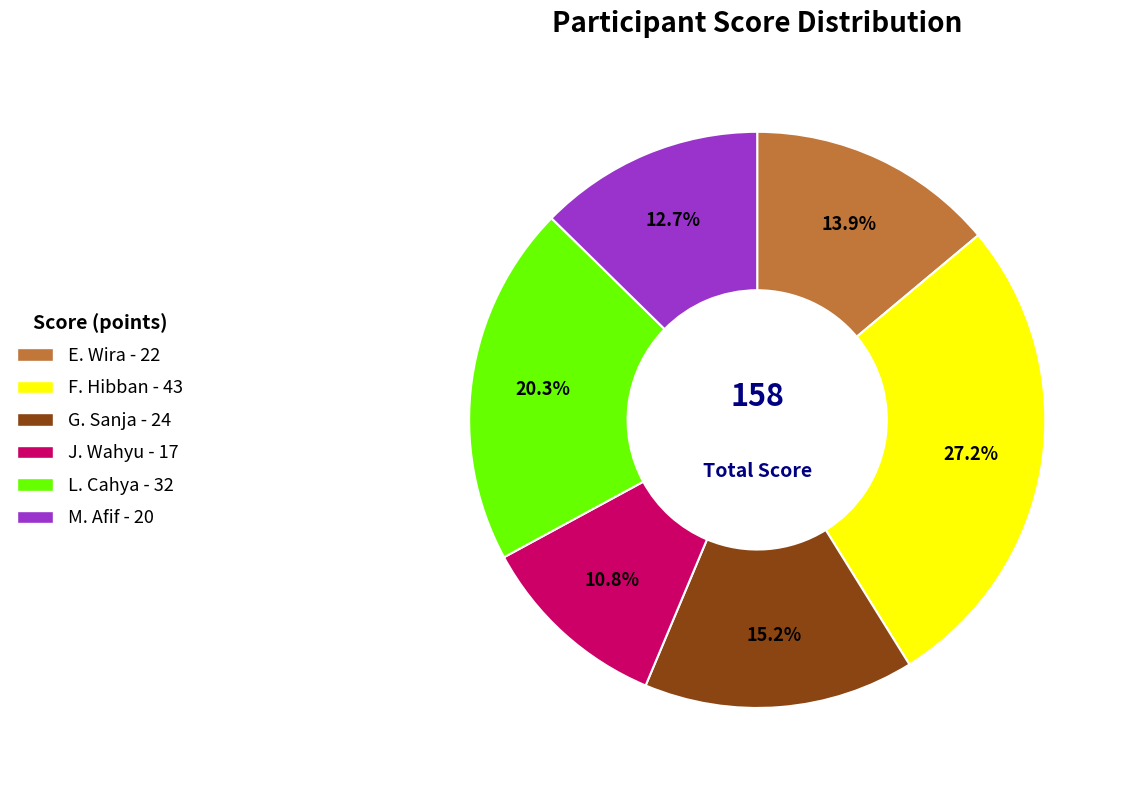

What is the ratio of the value at G. Sanja to the value at J. Wahyu?

1.4